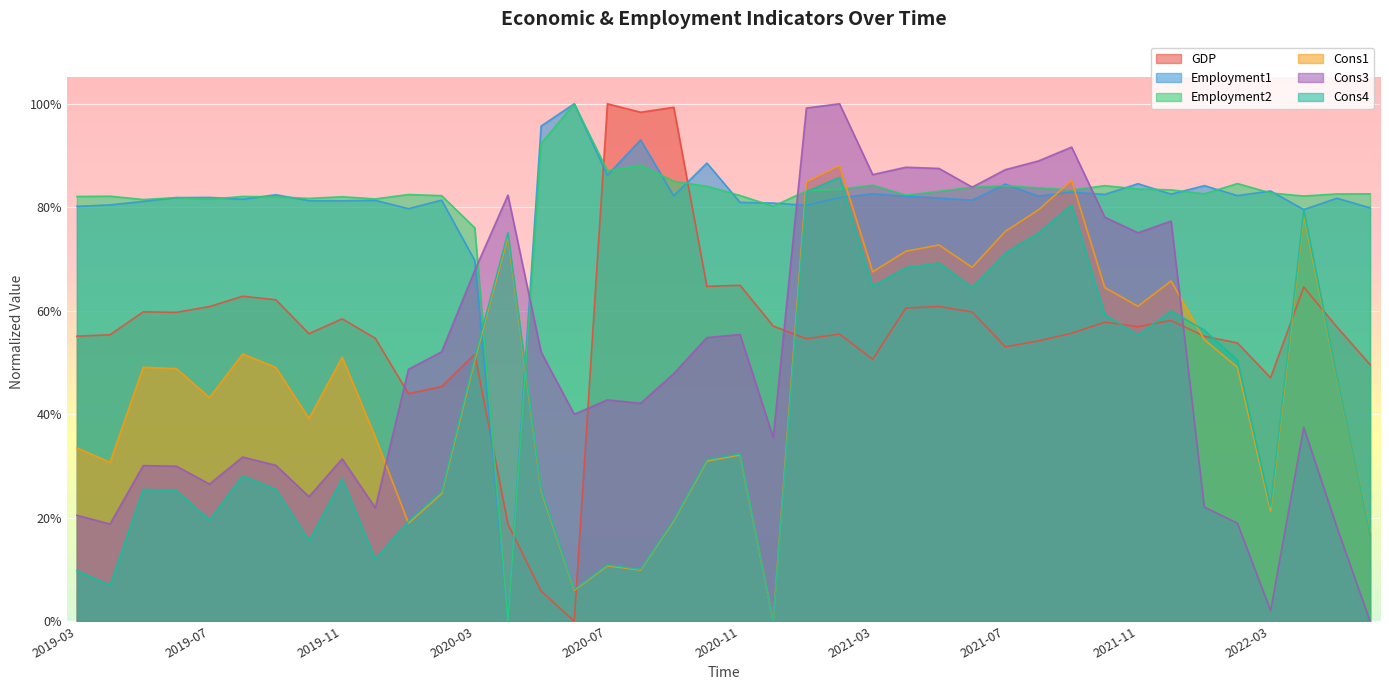

Reading right to left, what are all the values shown in this chart?

GDP: 0.5	0.6	0.6	0.5	0.5	0.6	0.6	0.6	0.6	0.6	0.5	0.5	0.6	0.6	0.6	0.5	0.6	0.5	0.6	0.6	0.6	1.0	1.0	1.0	0.0	0.1	0.2	0.5	0.5	0.4	0.5	0.6	0.6	0.6	0.6	0.6	0.6	0.6	0.6	0.6
Employment1: 0.8	0.8	0.8	0.8	0.8	0.8	0.8	0.8	0.8	0.8	0.8	0.8	0.8	0.8	0.8	0.8	0.8	0.8	0.8	0.8	0.9	0.8	0.9	0.9	1.0	1.0	0.0	0.7	0.8	0.8	0.8	0.8	0.8	0.8	0.8	0.8	0.8	0.8	0.8	0.8
Employment2: 0.8	0.8	0.8	0.8	0.8	0.8	0.8	0.8	0.8	0.8	0.8	0.8	0.8	0.8	0.8	0.8	0.8	0.8	0.8	0.8	0.8	0.9	0.9	0.9	1.0	0.9	0.0	0.8	0.8	0.8	0.8	0.8	0.8	0.8	0.8	0.8	0.8	0.8	0.8	0.8
Cons1: 0.2	0.5	0.8	0.2	0.5	0.5	0.7	0.6	0.6	0.9	0.8	0.8	0.7	0.7	0.7	0.7	0.9	0.8	0.0	0.3	0.3	0.2	0.1	0.1	0.1	0.3	0.7	0.5	0.2	0.2	0.4	0.5	0.4	0.5	0.5	0.4	0.5	0.5	0.3	0.3
Cons3: 0.0	0.2	0.4	0.0	0.2	0.2	0.8	0.8	0.8	0.9	0.9	0.9	0.8	0.9	0.9	0.9	1.0	1.0	0.4	0.6	0.5	0.5	0.4	0.4	0.4	0.5	0.8	0.7	0.5	0.5	0.2	0.3	0.2	0.3	0.3	0.3	0.3	0.3	0.2	0.2
Cons4: 0.2	0.5	0.8	0.2	0.5	0.6	0.6	0.6	0.6	0.8	0.8	0.7	0.6	0.7	0.7	0.6	0.9	0.8	0.0	0.3	0.3	0.2	0.1	0.1	0.1	0.3	0.8	0.5	0.3	0.2	0.1	0.3	0.2	0.3	0.3	0.2	0.3	0.3	0.1	0.1